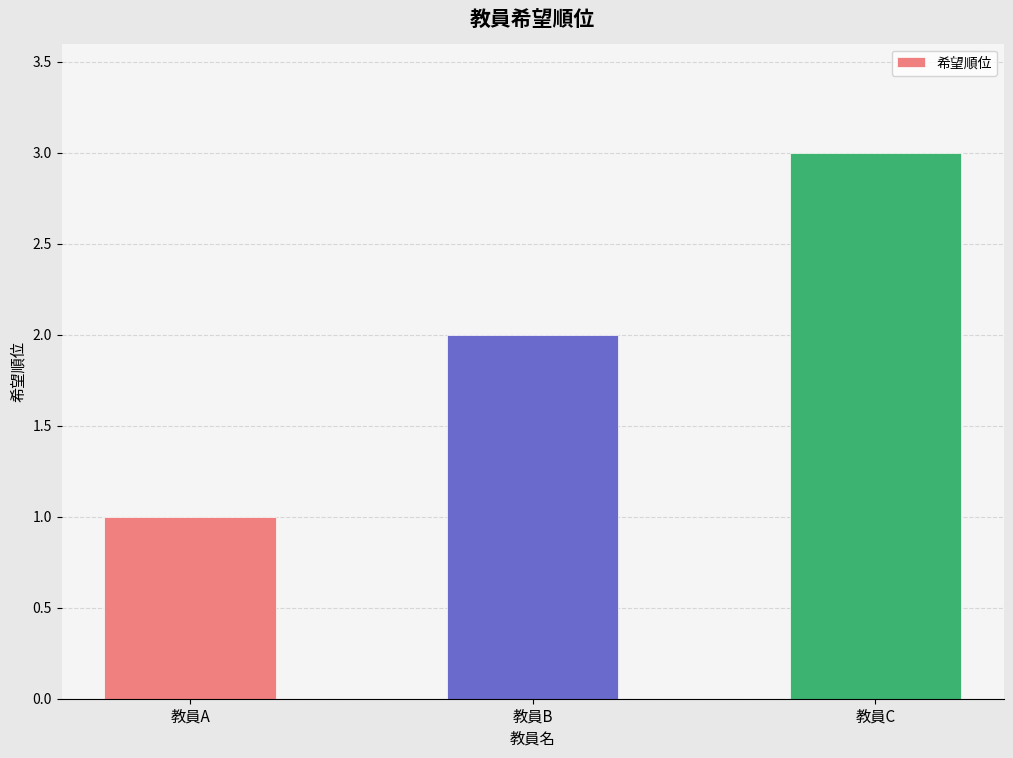

Read the value at 教員B.

2